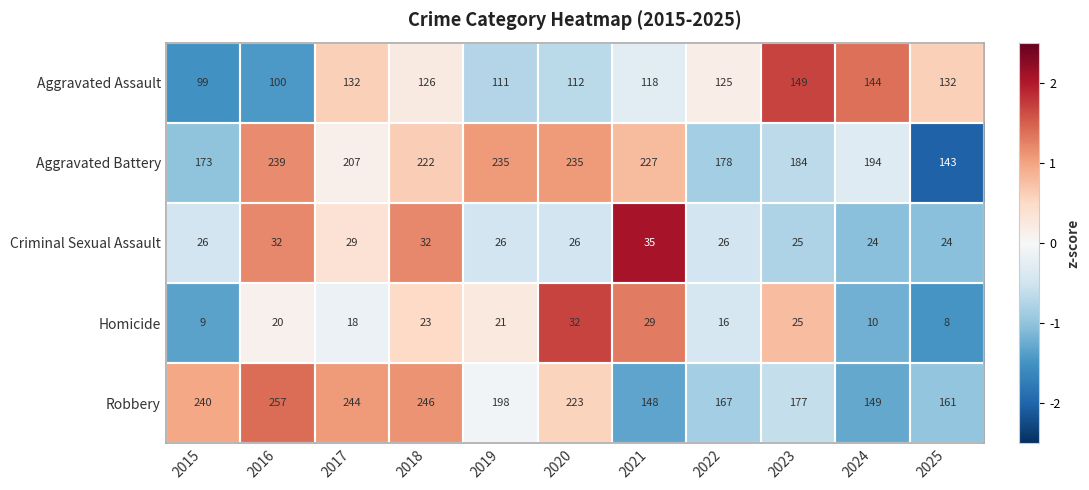

Read the Aggravated Battery value at 2017.

207